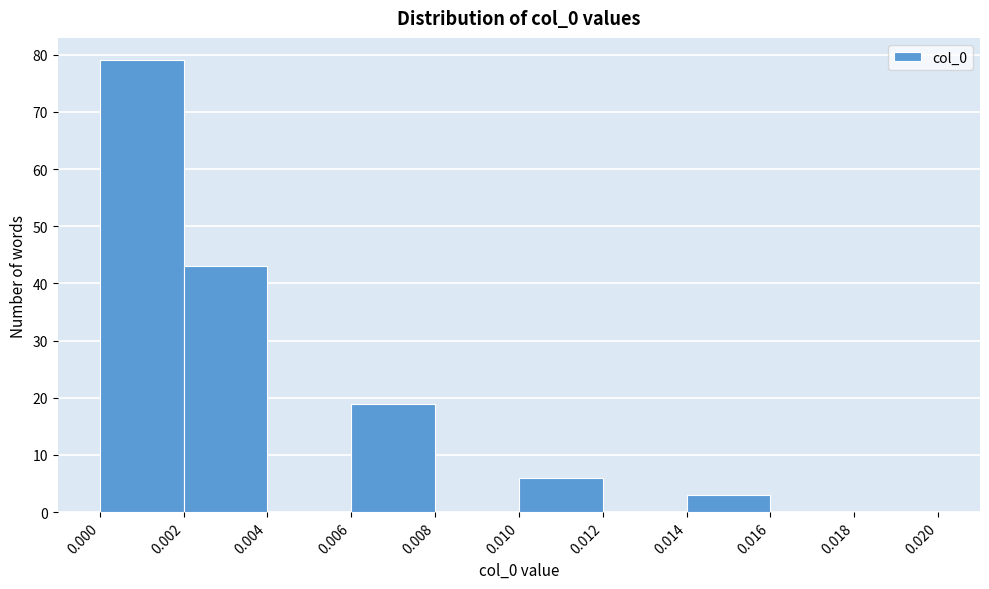

What is the height of the bar covering 0.014 to 0.016 on the x-axis? The values are not printed on the chart, so give them approximately, as read against the axis.

3